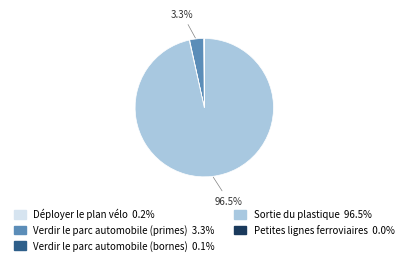

What is the largest slice in the pie chart?

Sortie du plastique